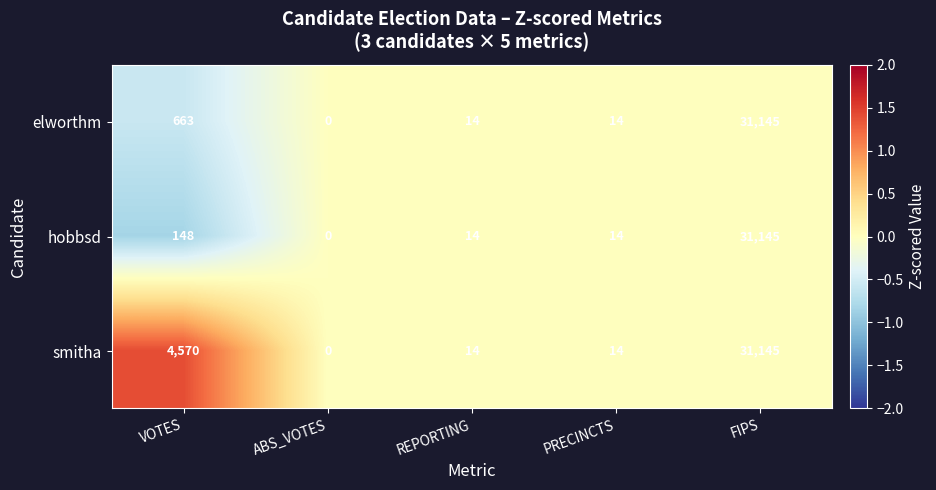

What is the sum of all hobbsd values?

31321